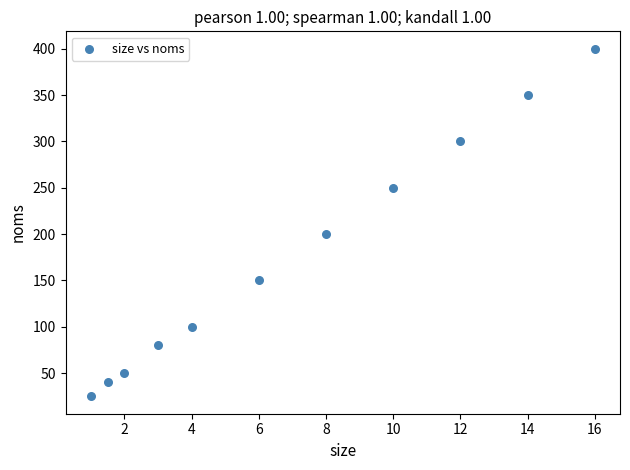

What Y value in the scatter plot is closest to 212?

200